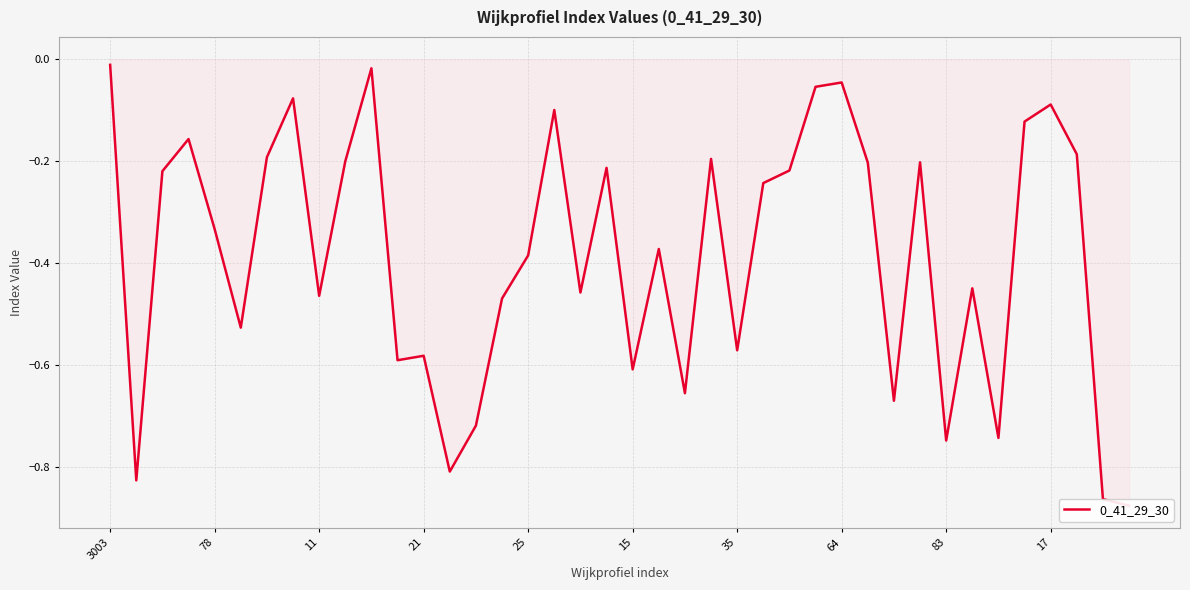

What is the change in value from 25 to 39?

-0.5